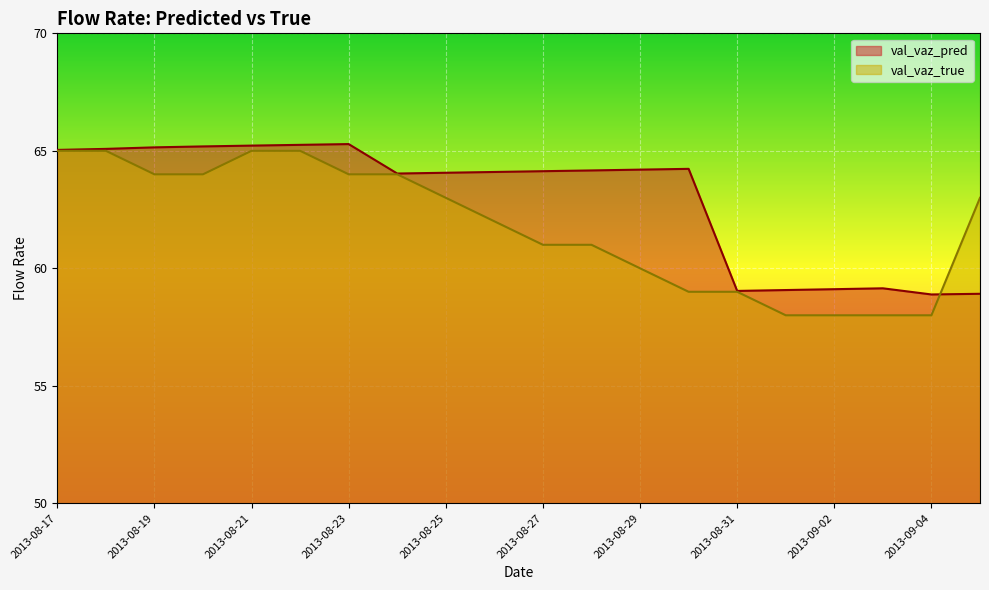

Reading left to right, extract all data points from this chart.

val_vaz_pred: 65.0	65.1	65.1	65.2	65.2	65.3	65.3	64.0	64.1	64.1	64.1	64.2	64.2	64.2	59.0	59.1	59.1	59.1	58.9	58.9
val_vaz_true: 65.0	65.0	64.0	64.0	65.0	65.0	64.0	64.0	63.0	62.0	61.0	61.0	60.0	59.0	59.0	58.0	58.0	58.0	58.0	63.0